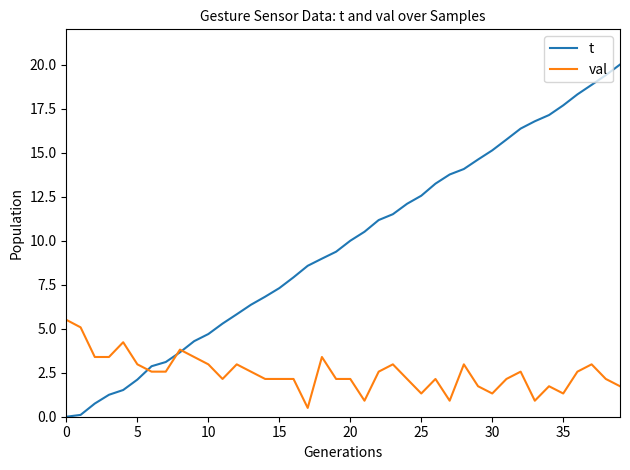

Which series has the largest total across all categories?

t